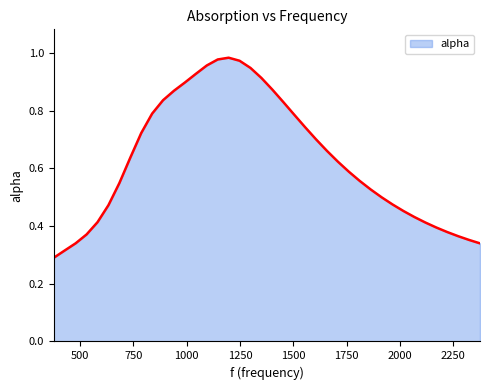

Reading left to right, extract all data points from this chart.

0.3	0.3	0.3	0.4	0.4	0.5	0.5	0.6	0.7	0.8	0.8	0.9	0.9	0.9	1.0	1.0	1.0	1.0	0.9	0.9	0.9	0.8	0.8	0.7	0.7	0.7	0.6	0.6	0.6	0.5	0.5	0.5	0.5	0.4	0.4	0.4	0.4	0.4	0.4	0.3